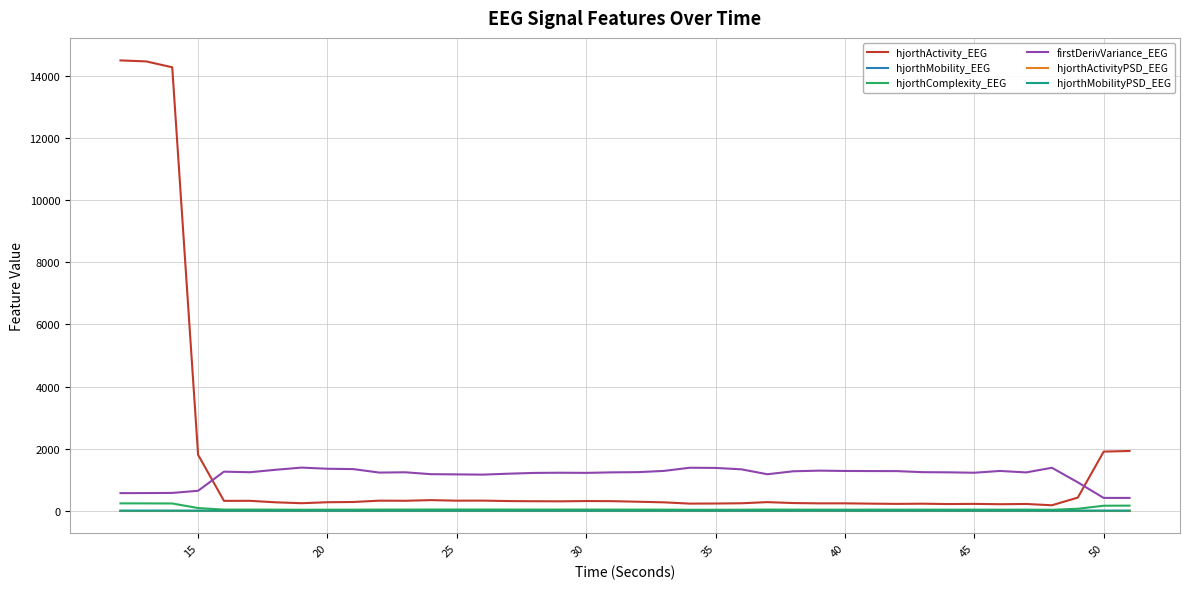

Which series has the widest spread of values?

hjorthActivity_EEG